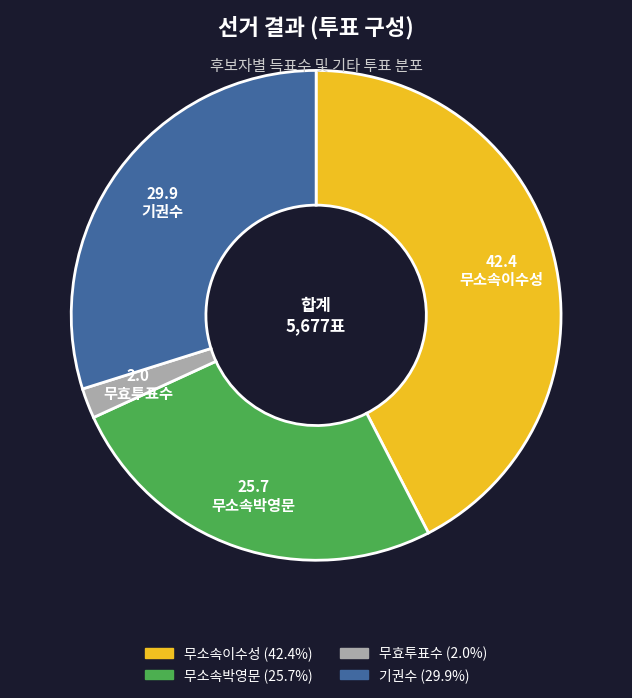

Does 무소속이수성 represent more than half of the total?

No